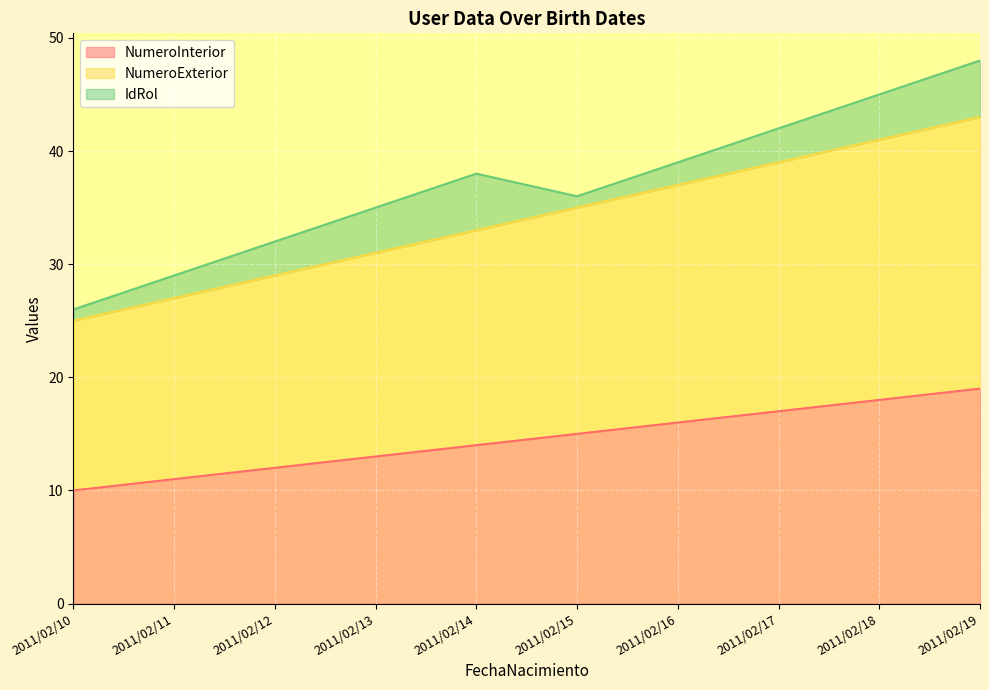

Is it true that NumeroInterior equals 18 at 2011/02/18?

True